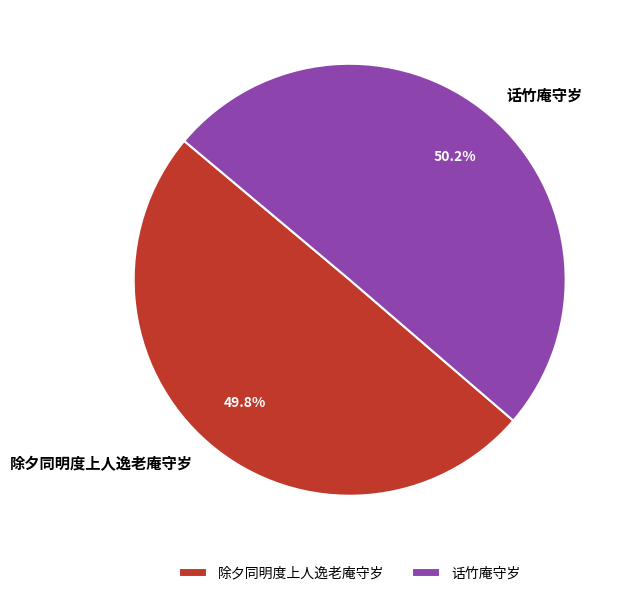

Approximately how many times larger is the value at 除夕同明度上人逸老庵守岁 compared to 话竹庵守岁?

1.0